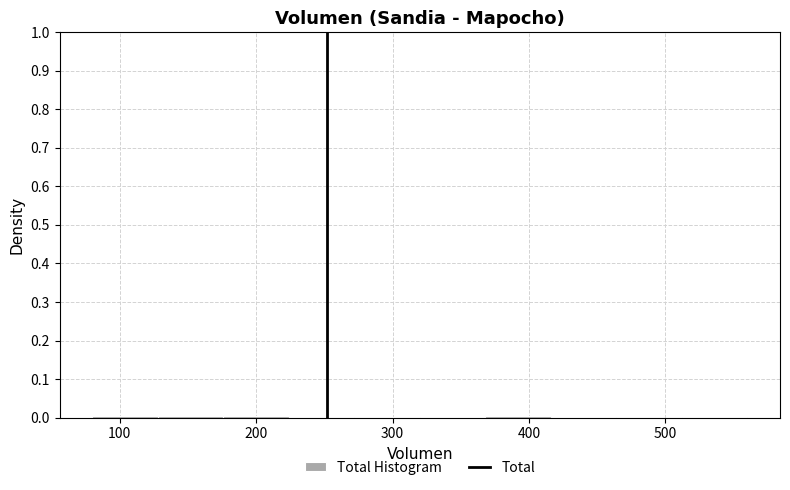

Reading left to right, transcribe this chart: for each bar, give the range it covers on the x-axis and its height. Neither the bar edges nor the heights are printed on the chart, so give them approximately, as read against the axes.

80 to 128: under 0.01
128 to 176: under 0.01
176 to 224: under 0.01
224 to 272: under 0.01
272 to 320: under 0.01
320 to 368: under 0.01
368 to 416: under 0.01
416 to 464: under 0.01
464 to 512: 0
512 to 560: under 0.01